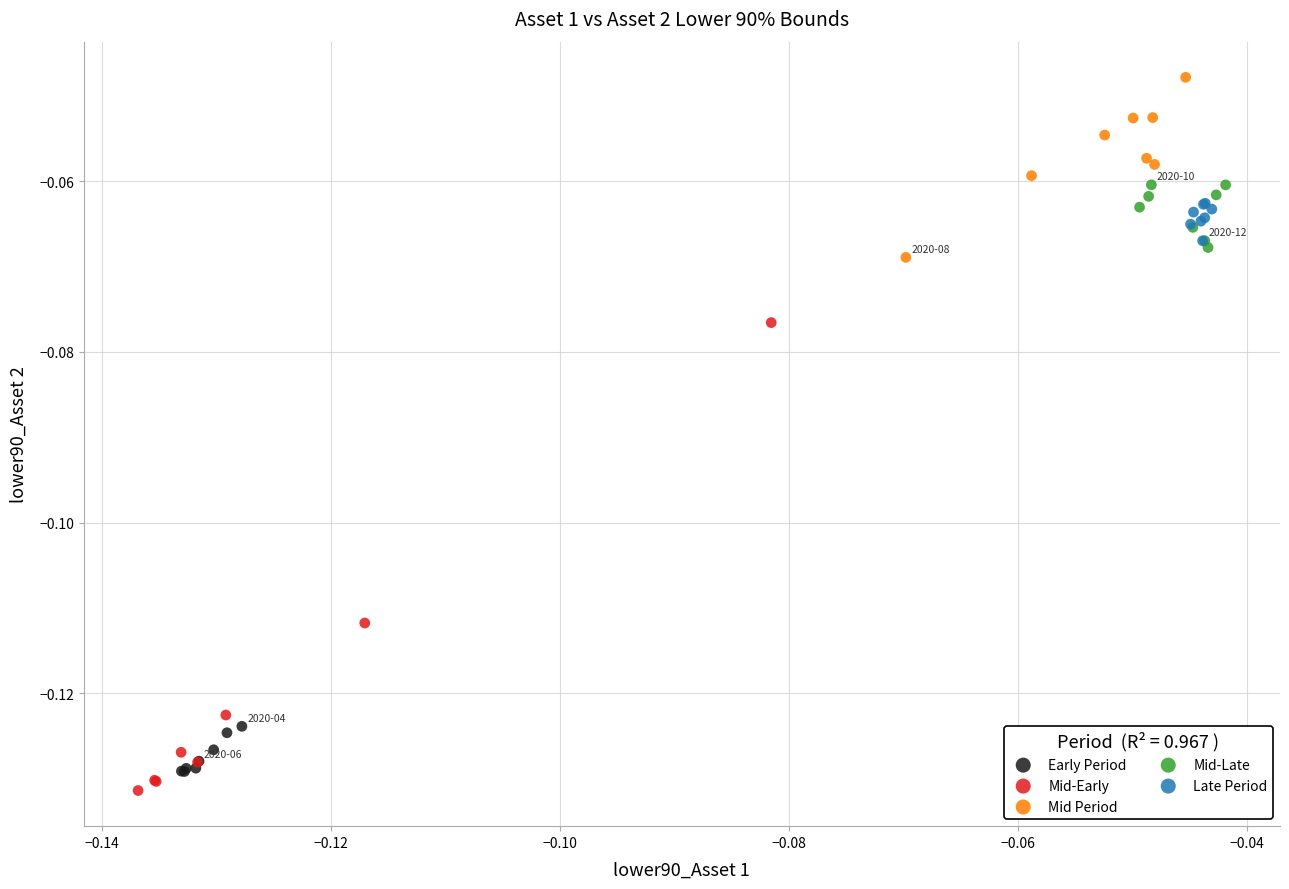

Which series reaches the minimum Y coordinate?

Mid-Early